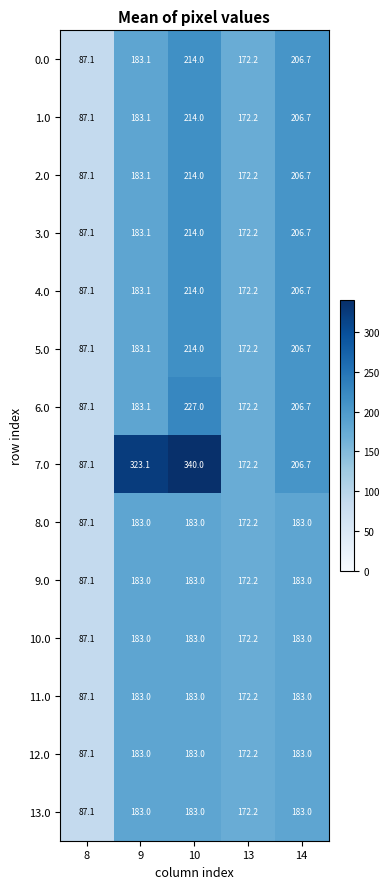

The 2.0 series shows 45.1 at 10. True or false?

False